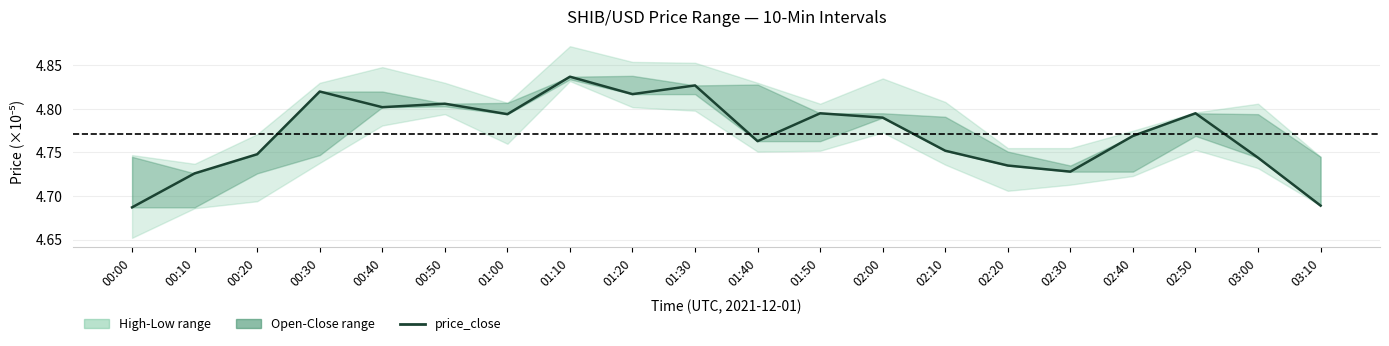

How many lines are shown in the chart?

1